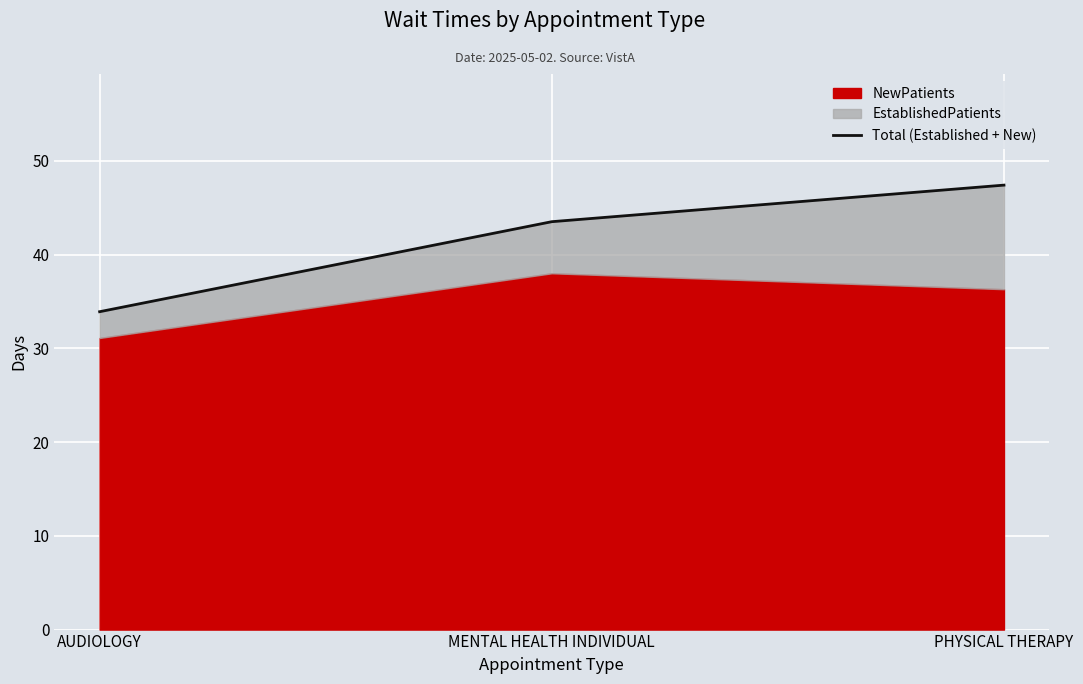

Is it true that the value at AUDIOLOGY is 33.9?

True